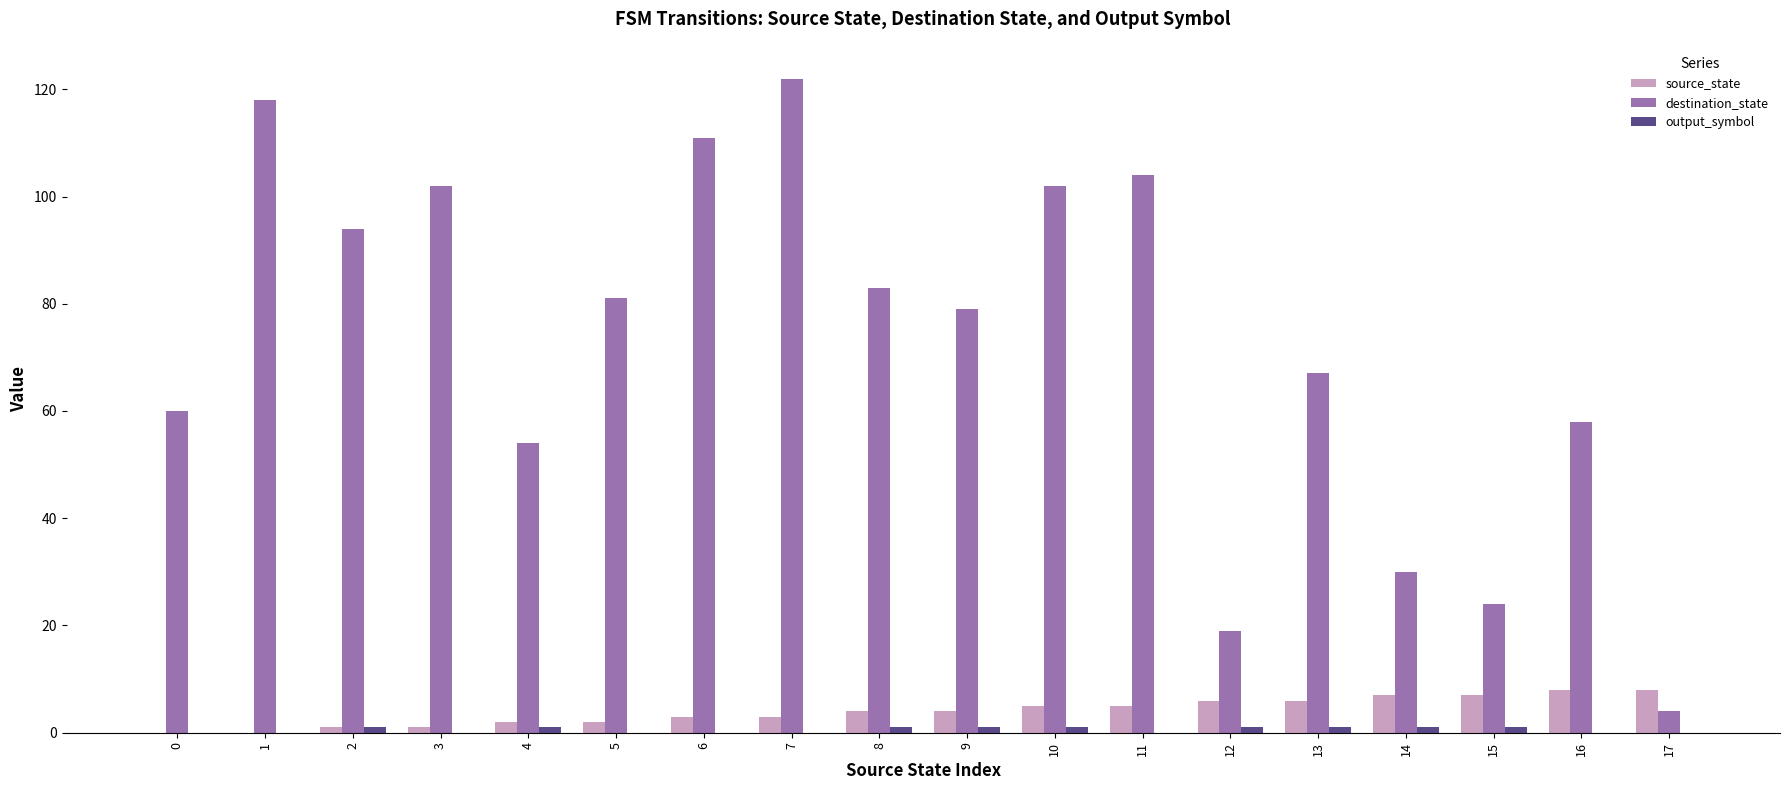

Which label corresponds to the largest value in the chart?

7